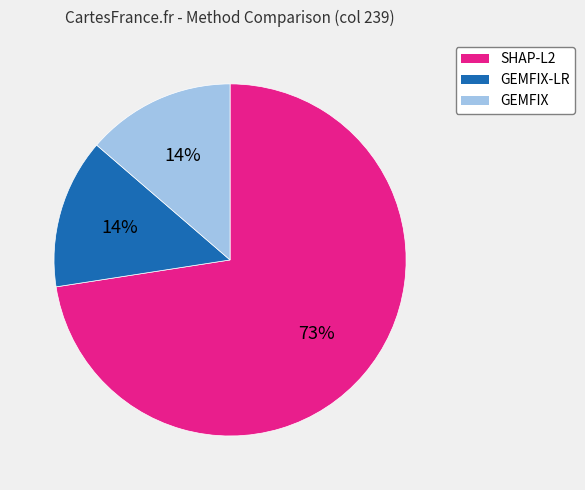

Which slice is the largest?

SHAP-L2